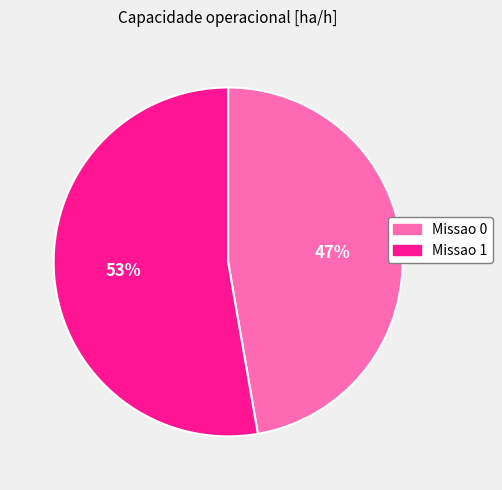

To the nearest percent, what is the combined percentage of Missao 0 and Missao 1?

100%